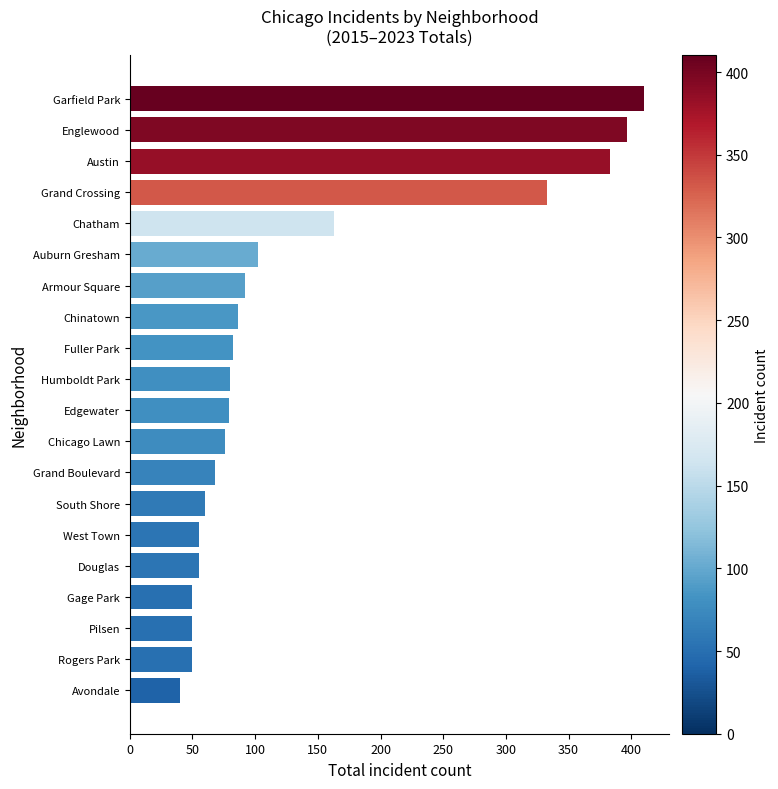

What is the sum of all values?

2711